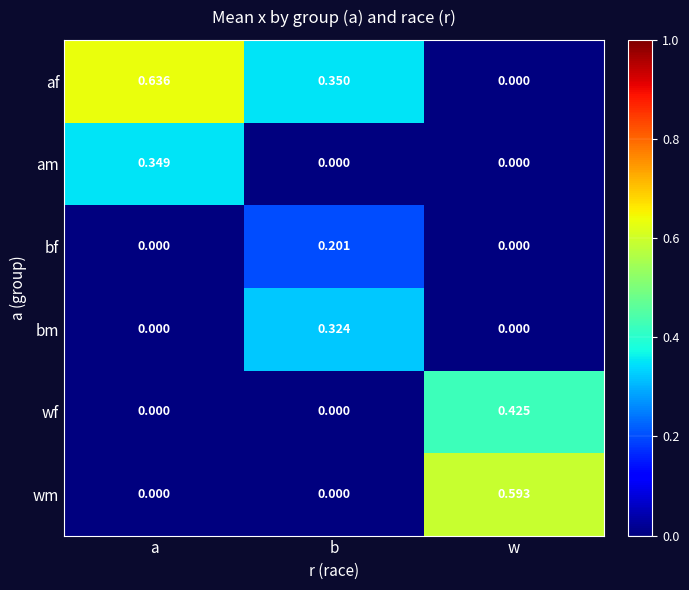

Which series has the largest total across all categories?

af